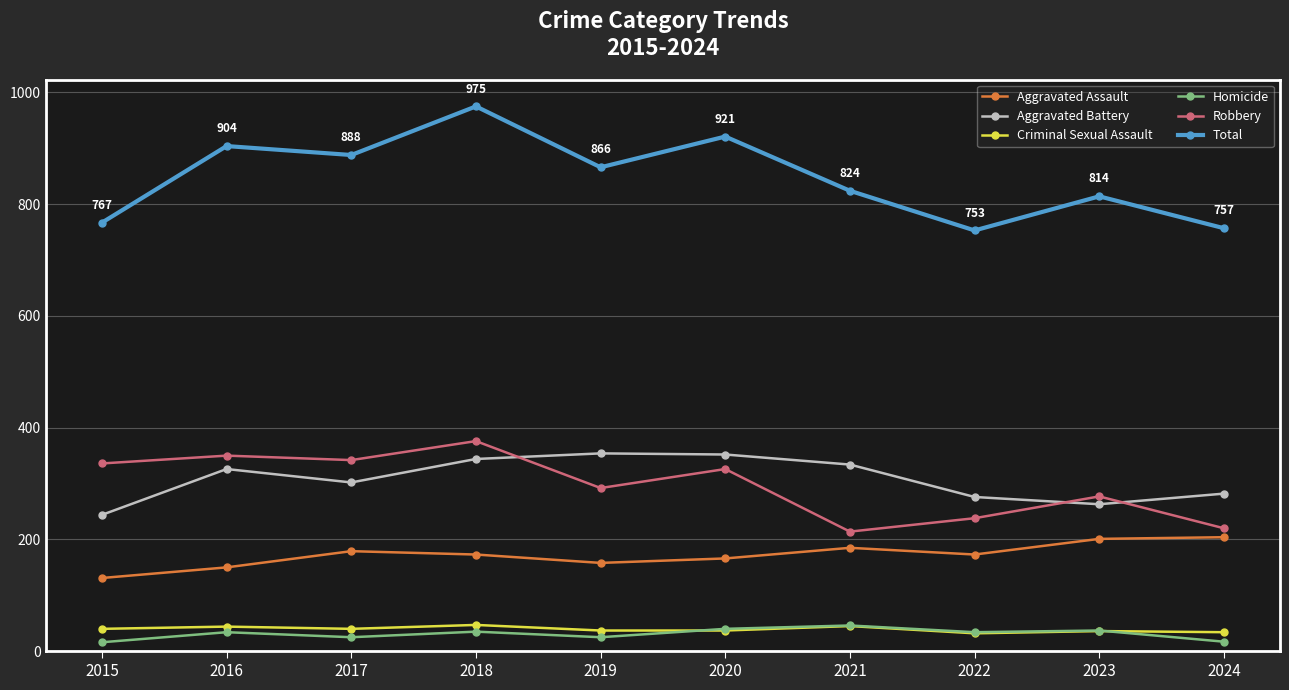

Is it true that Total equals 586 at 2019?

False